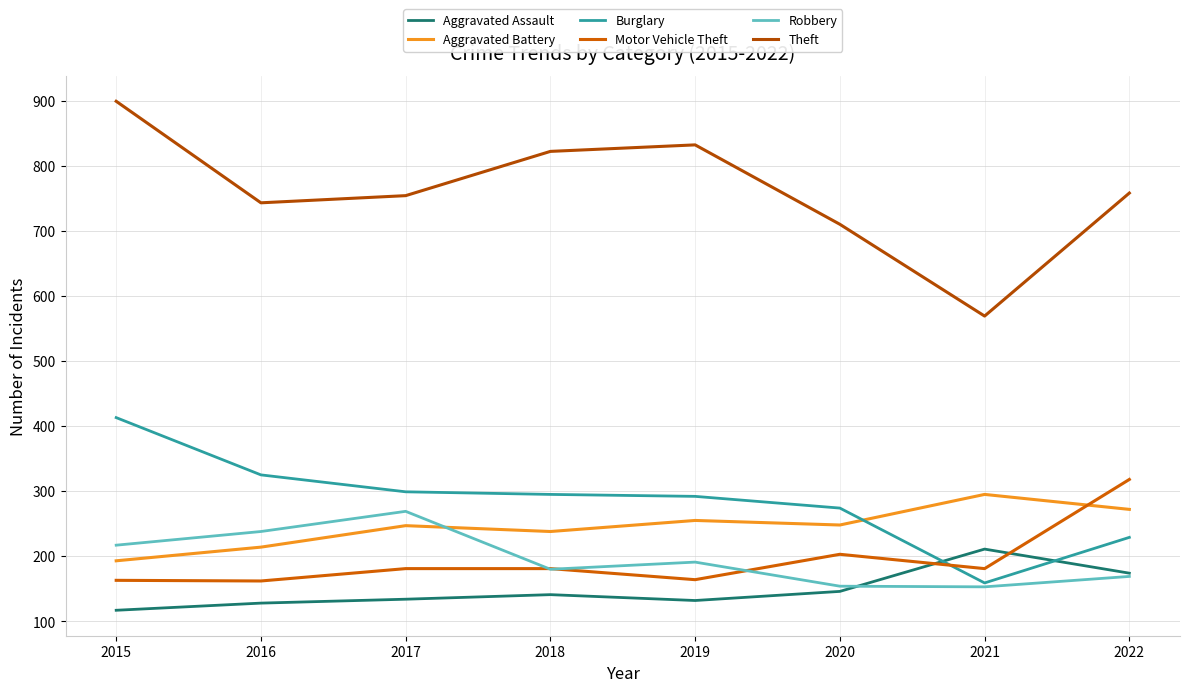

What is the approximate value of Aggravated Assault at 2016, to the nearest 10?

130